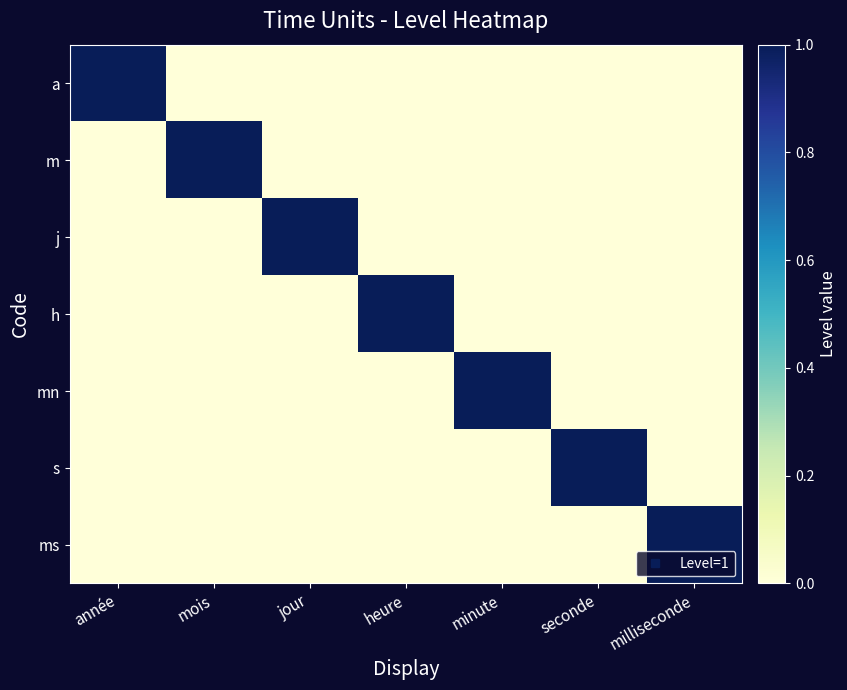

What is the total value across all series at milliseconde?

1